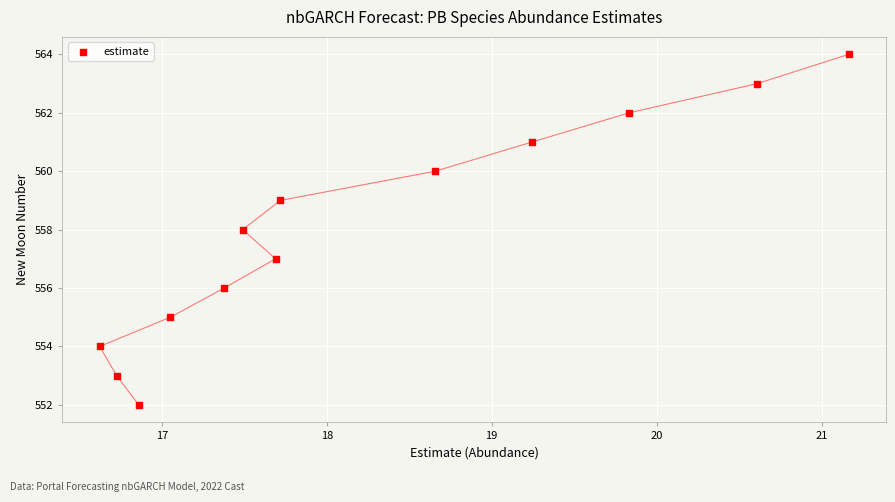

Count the number of points in this scatter plot.

13